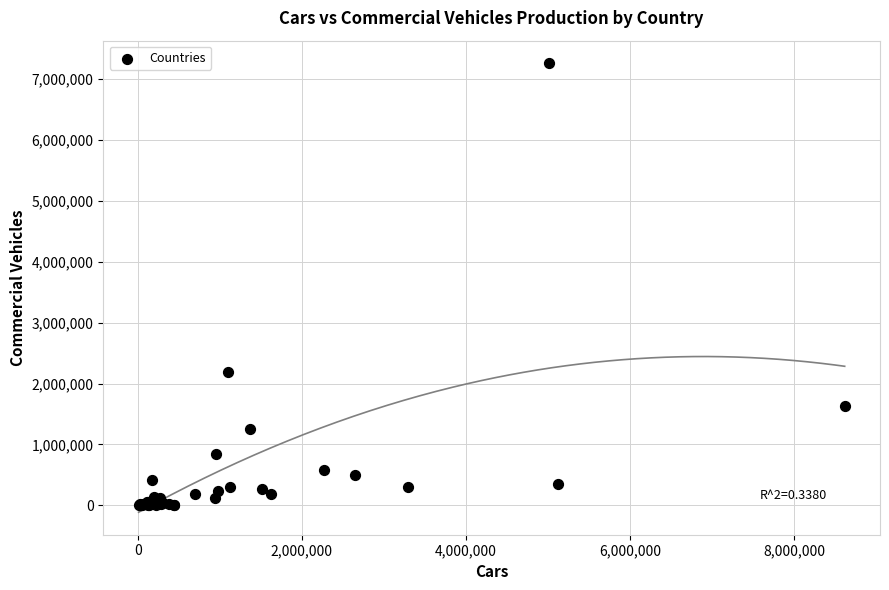

What Y value in the scatter plot is closest to 3630402?

2185108